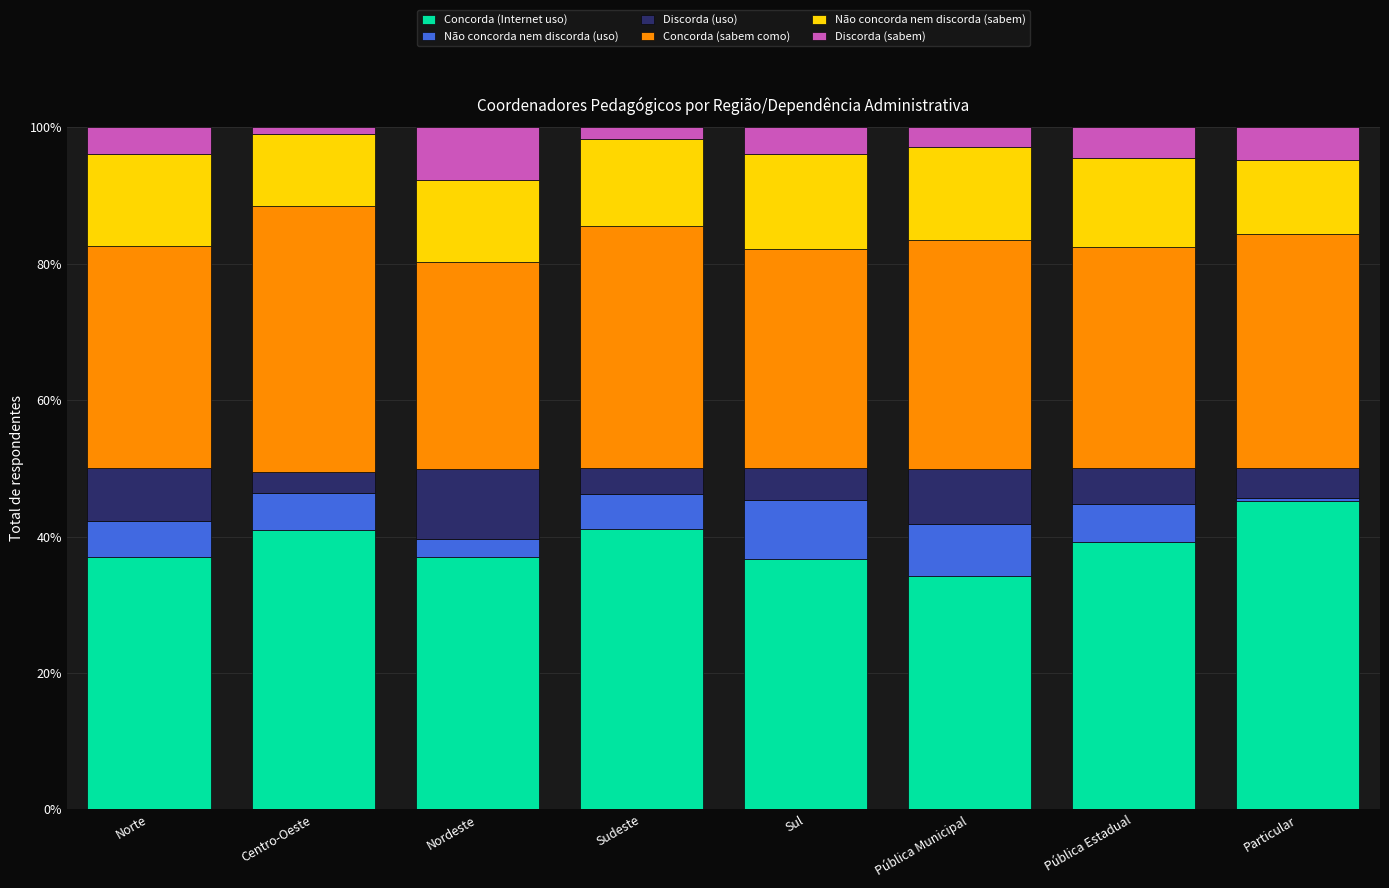

Count the number of data series in this chart.

6